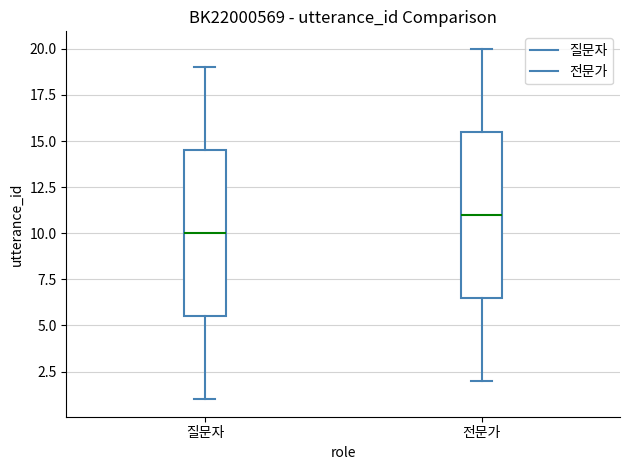

Where is the upper edge of the box for 전문가 on the y-axis? The values are not printed on the chart, so give them approximately, as read against the axis.

15.5